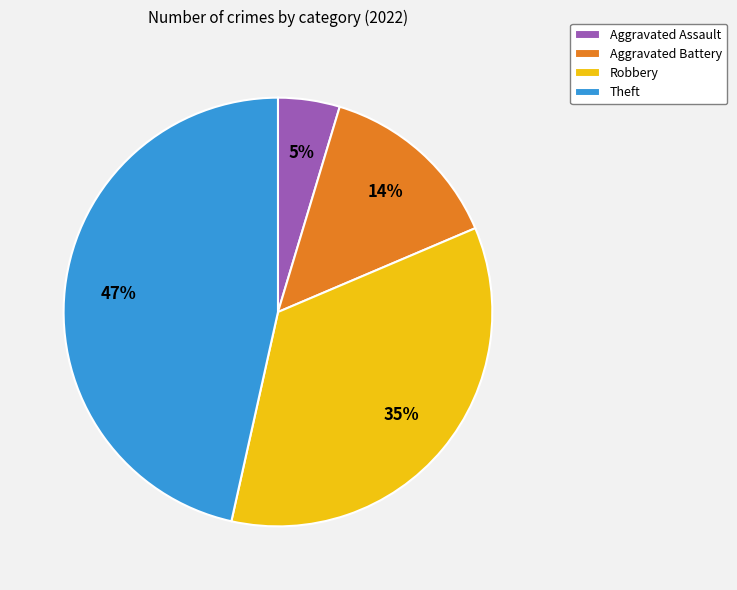

To the nearest percent, what is the difference between the largest and smallest slice percentages?

42%